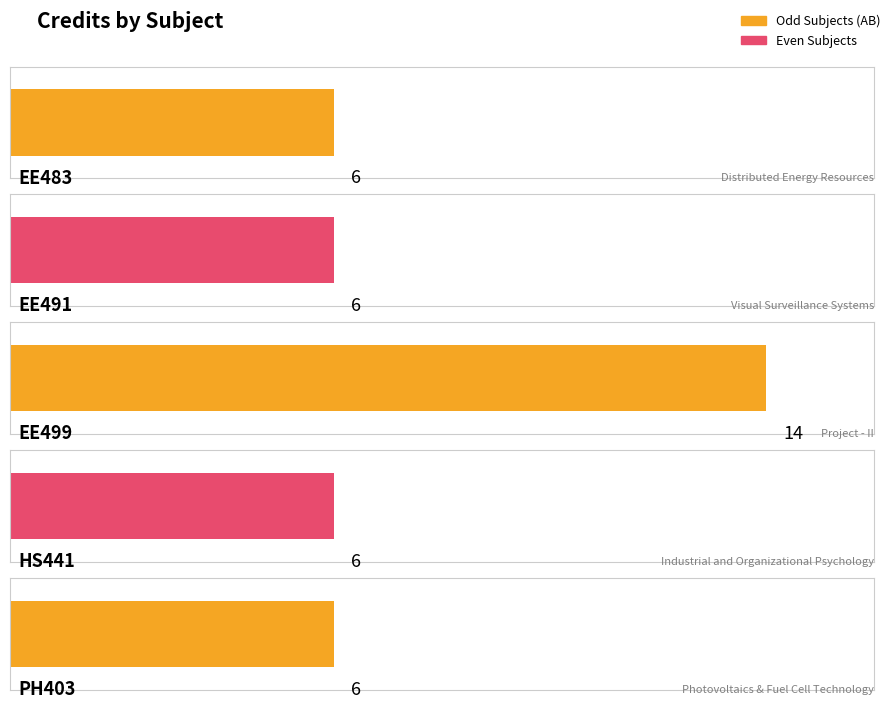

Reading left to right, transcribe all the data shown in this chart.

EE483=6	EE491=6	EE499=14	HS441=6	PH403=6